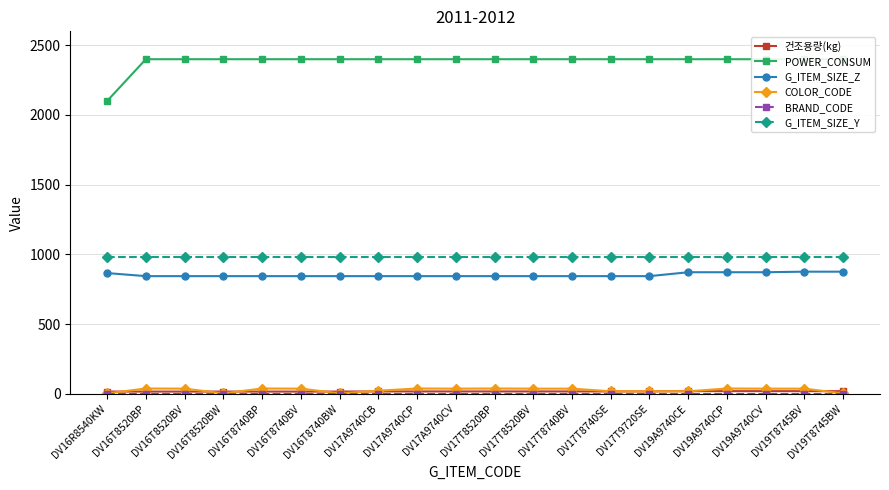

What are all the series names shown in the legend?

건조용량(kg), POWER_CONSUM, G_ITEM_SIZE_Z, COLOR_CODE, BRAND_CODE, G_ITEM_SIZE_Y